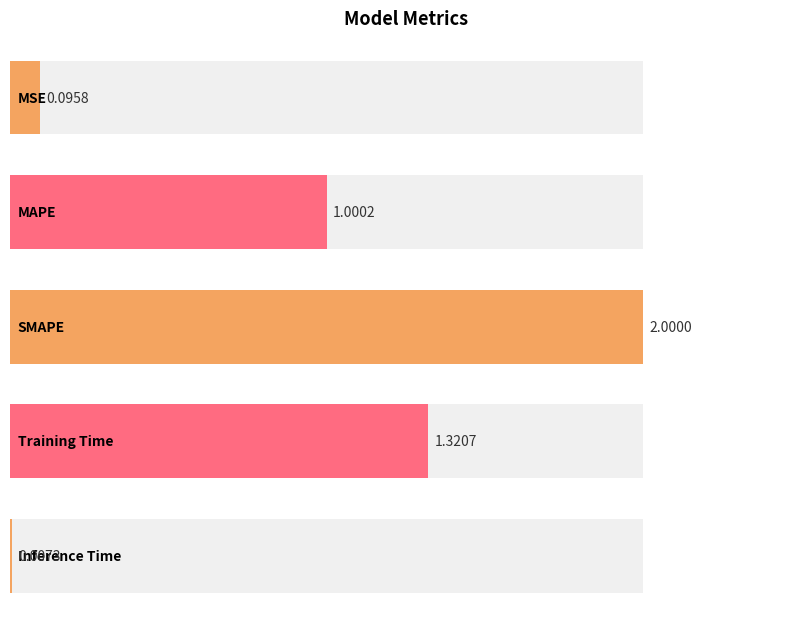

Does the chart contain stacked bars?

No